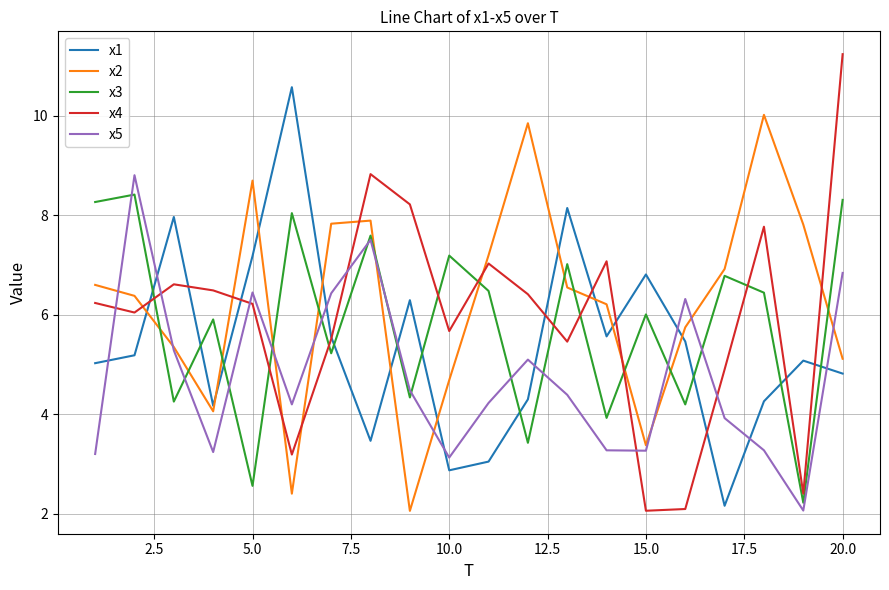

What is the sum of all x1 values?

108.0